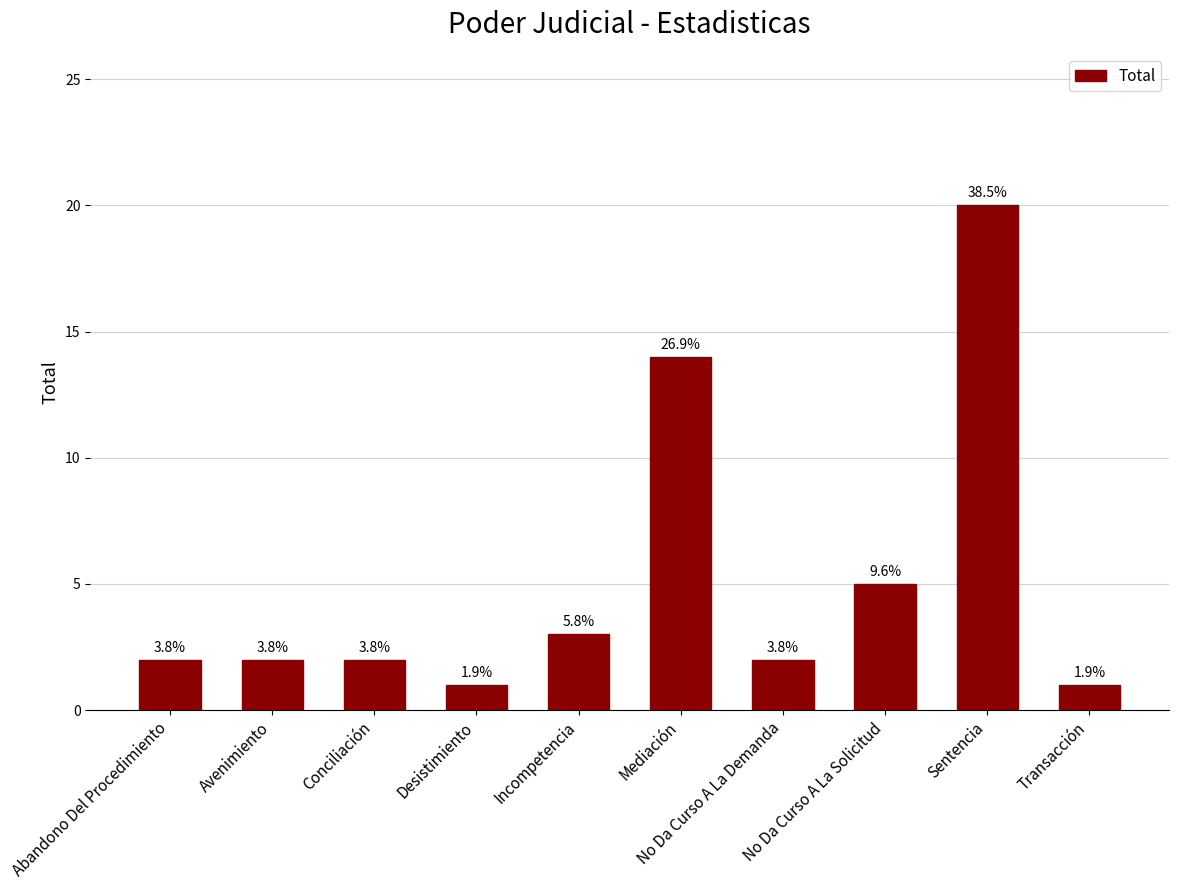

Does the chart contain any negative values?

No